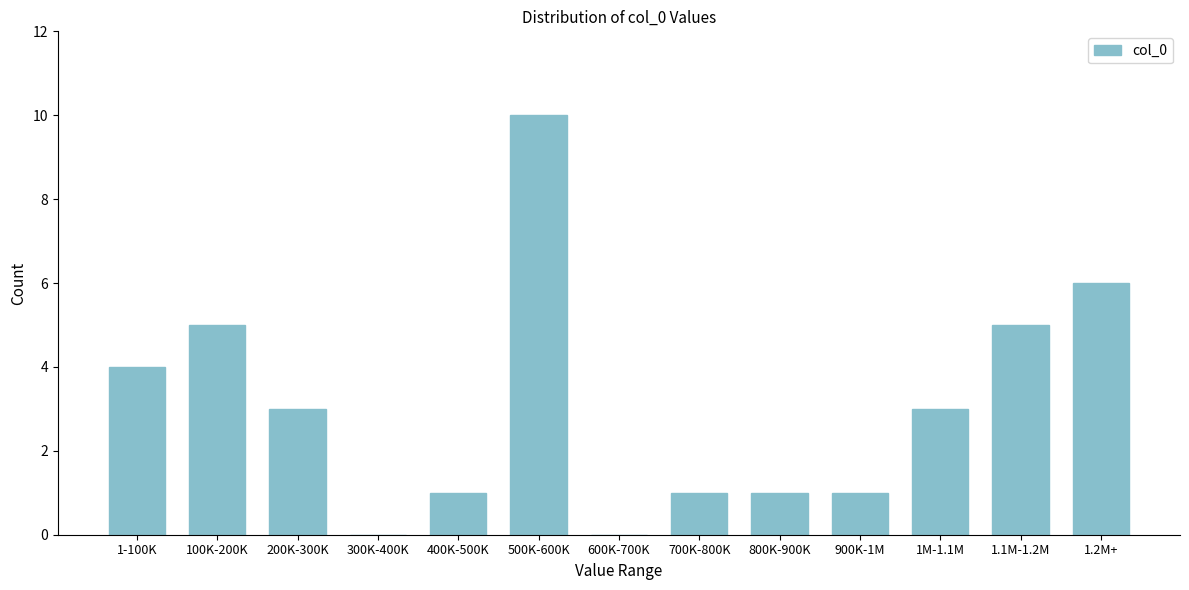

Reading left to right, list all the values displayed in this chart.

1-100K=4	100K-200K=5	200K-300K=3	300K-400K=0	400K-500K=1	500K-600K=10	600K-700K=0	700K-800K=1	800K-900K=1	900K-1M=1	1M-1.1M=3	1.1M-1.2M=5	1.2M+=6